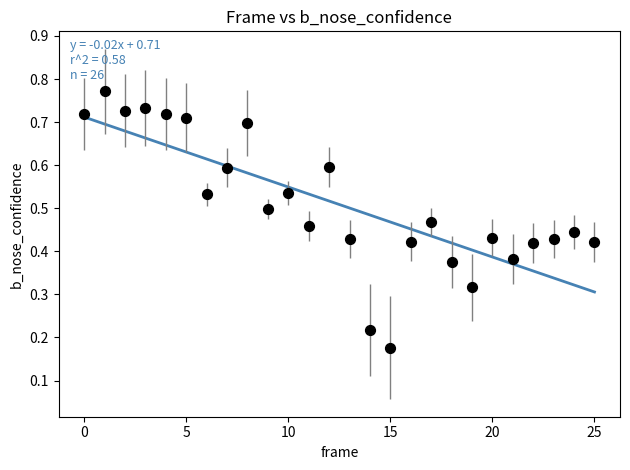

What is the range of Y values (max minus min)?

0.6